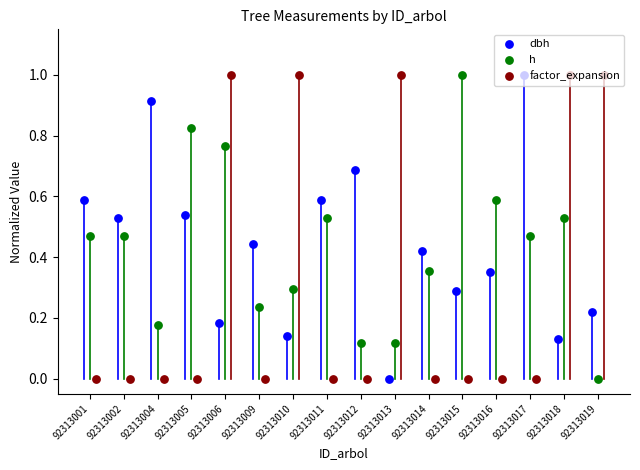

At which category is the sum across all series the highest?

92313006